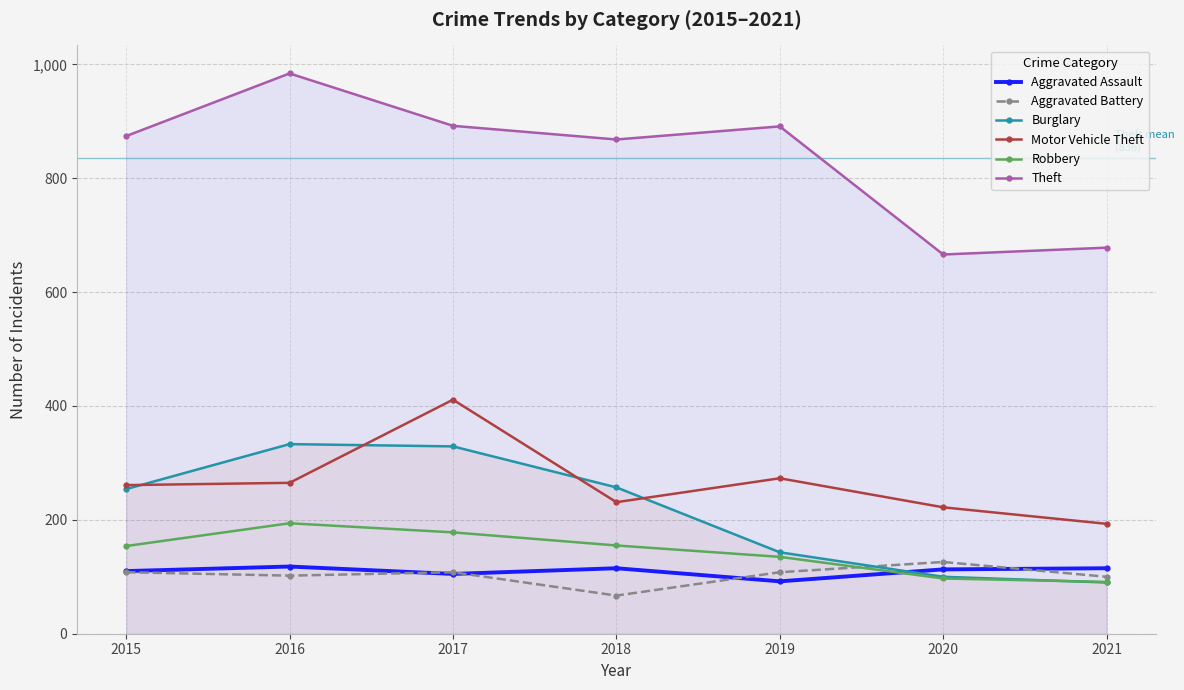

Reading left to right, extract all data points from this chart.

Aggravated Assault: 2015=110	2016=118	2017=105	2018=115	2019=92	2020=113	2021=115
Aggravated Battery: 2015=108	2016=102	2017=108	2018=67	2019=108	2020=126	2021=100
Burglary: 2015=254	2016=333	2017=329	2018=257	2019=143	2020=100	2021=90
Motor Vehicle Theft: 2015=261	2016=265	2017=411	2018=231	2019=273	2020=222	2021=193
Robbery: 2015=154	2016=194	2017=178	2018=155	2019=135	2020=97	2021=91
Theft: 2015=874	2016=984	2017=892	2018=868	2019=891	2020=666	2021=678